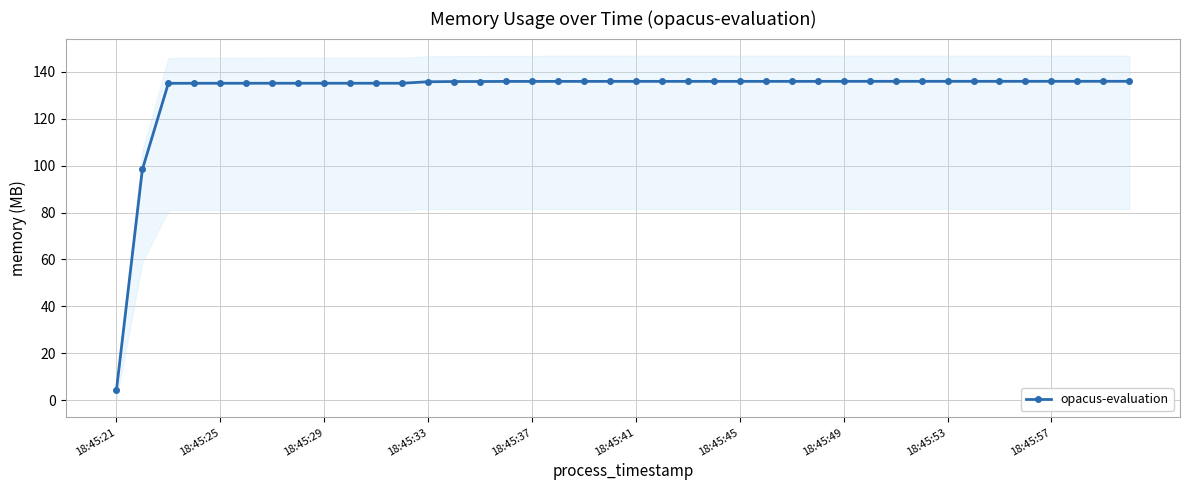

How many lines are shown in the chart?

1